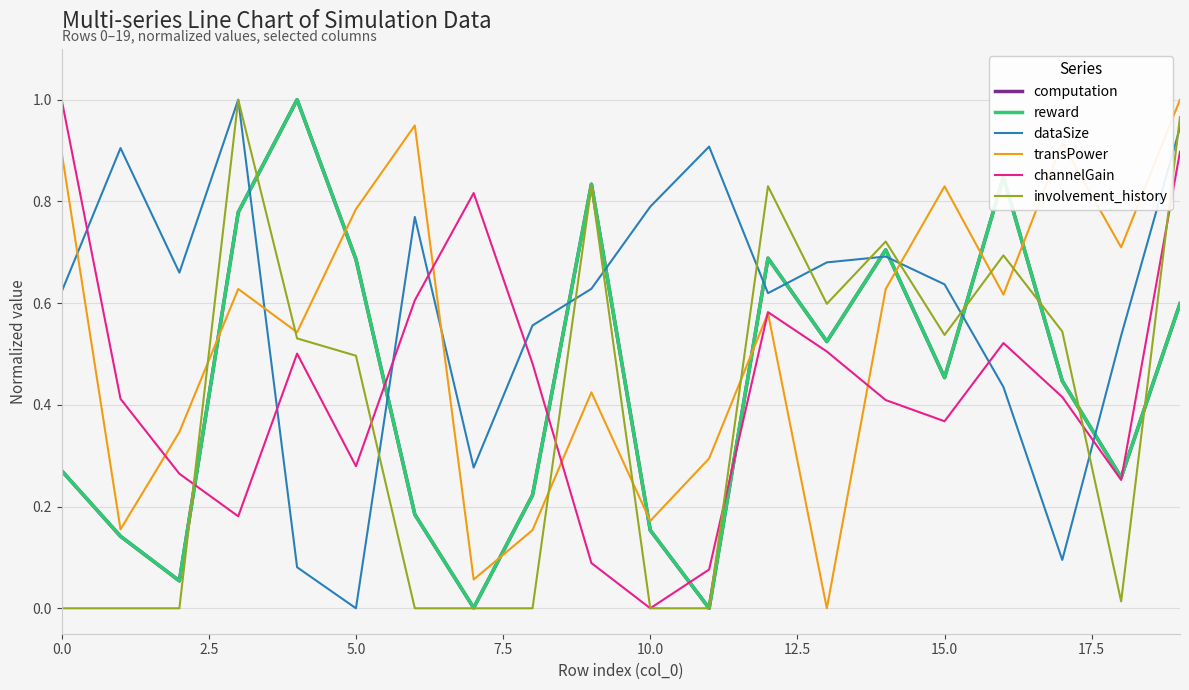

True or false: transPower and computation intersect in this chart.

True